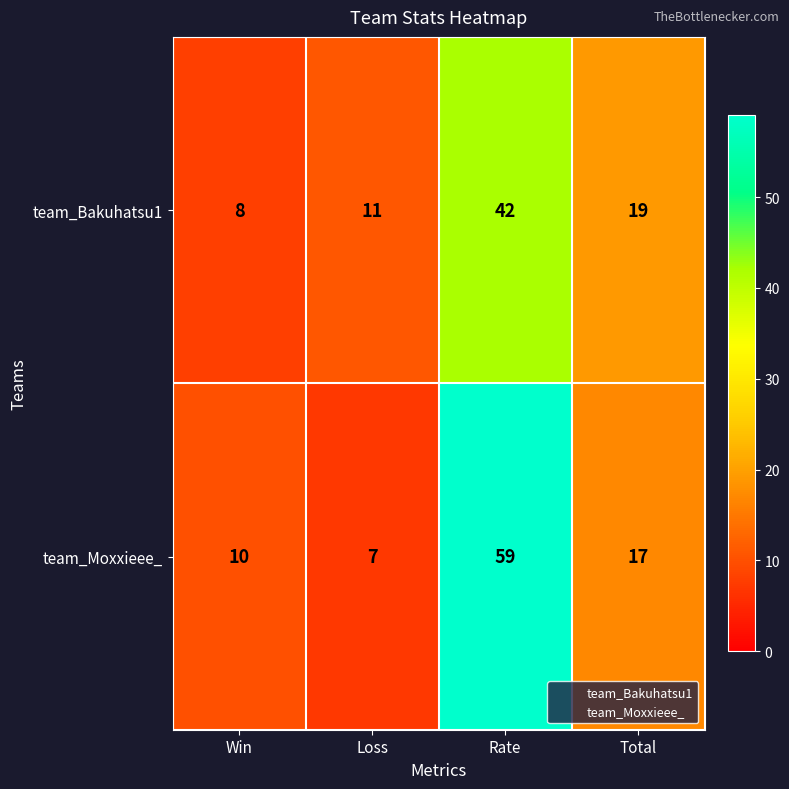

Is it true that team_Moxxieee_ equals 15 at Win?

False